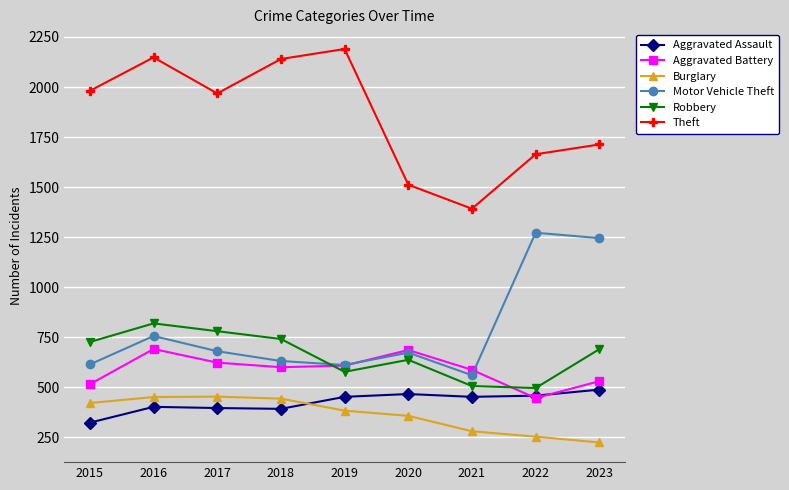

The Aggravated Assault series shows 133 at 2023. True or false?

False